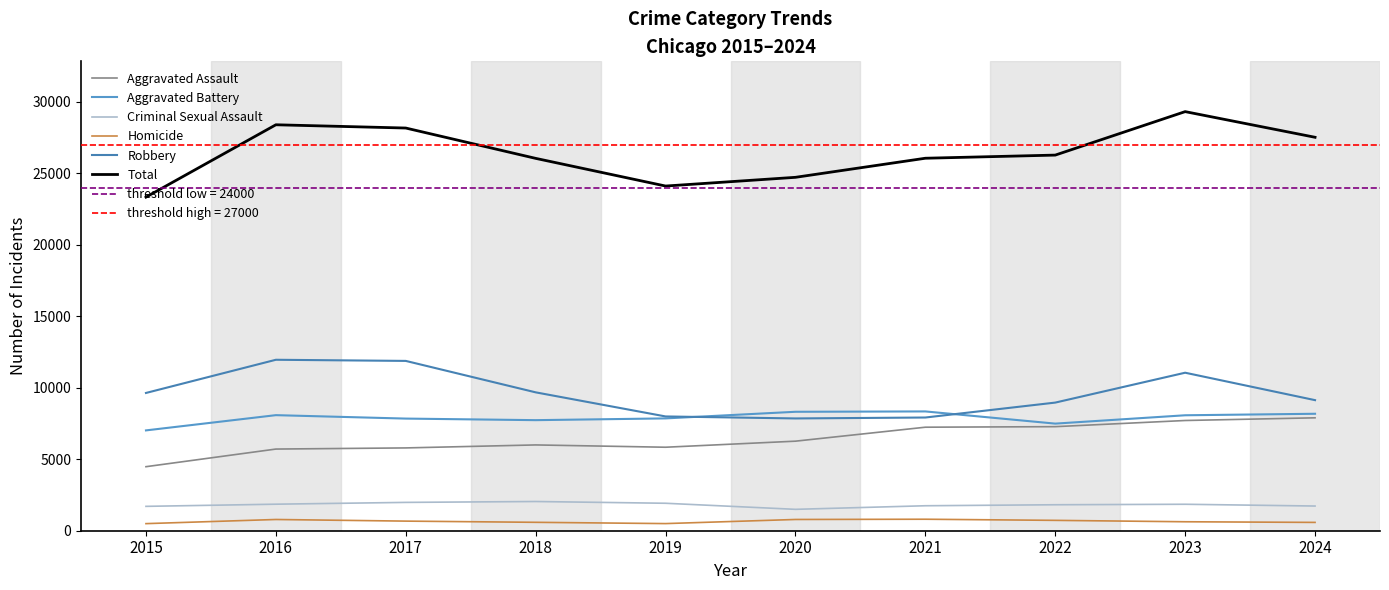

Reading left to right, list all the values displayed in this chart.

Aggravated Assault: 4480	5713	5793	6002	5841	6265	7242	7280	7711	7899
Aggravated Battery: 7019	8085	7845	7735	7858	8321	8346	7493	8077	8182
Criminal Sexual Assault: 1705	1856	1982	2044	1921	1496	1747	1817	1851	1727
Homicide: 496	786	672	588	499	787	804	725	627	582
Robbery: 9638	11960	11880	9681	7995	7855	7920	8964	11054	9135
Total: 23338	28400	28172	26050	24114	24724	26059	26279	29320	27525